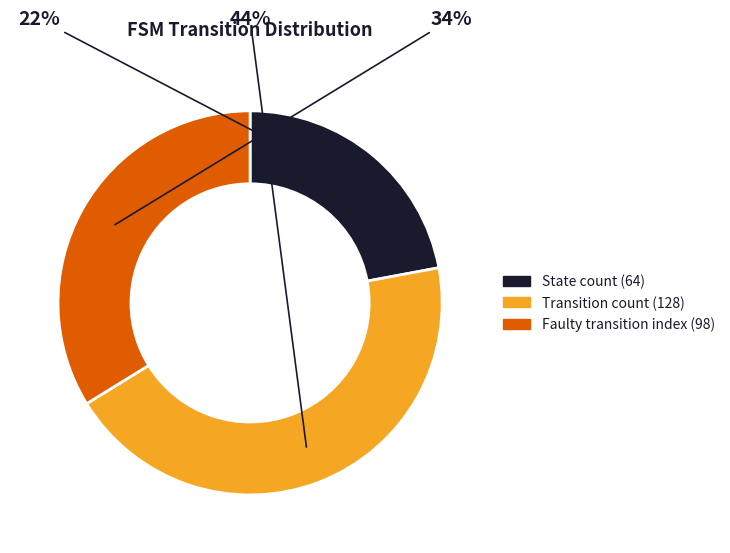

To the nearest percent, what is the average slice percentage?

33%